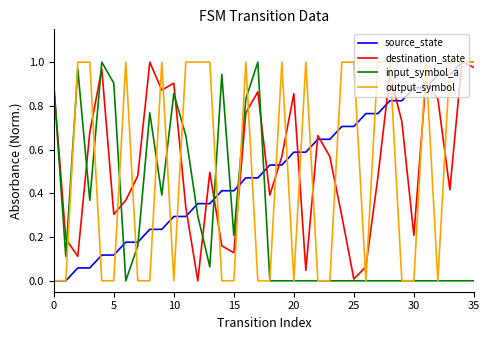

How many lines are shown in the chart?

4